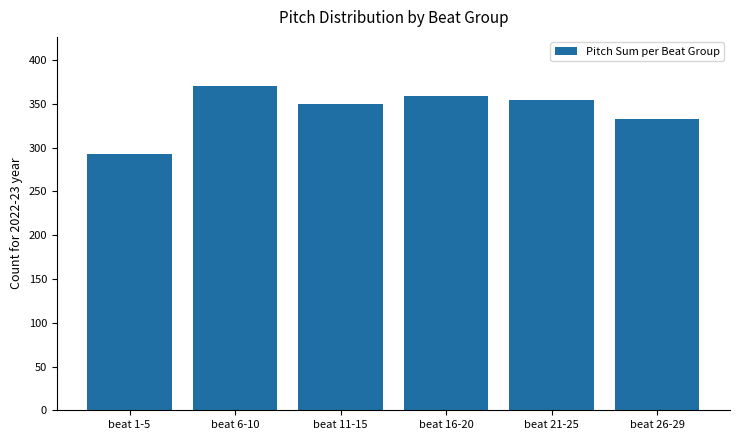

Rank the categories by value from lowest to highest.

beat 1-5, beat 26-29, beat 11-15, beat 21-25, beat 16-20, beat 6-10